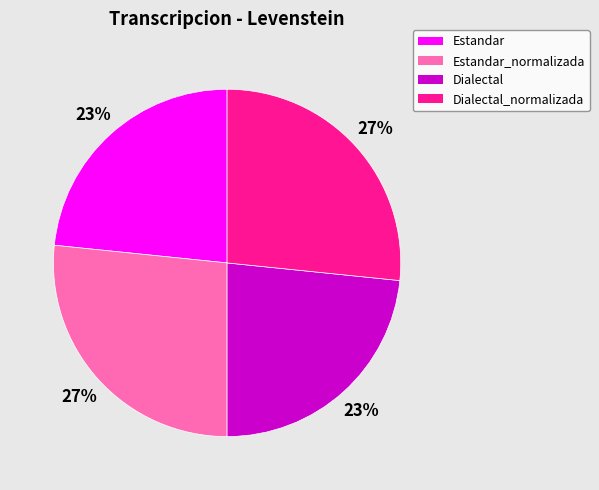

To the nearest percent, what is the average slice percentage?

25%